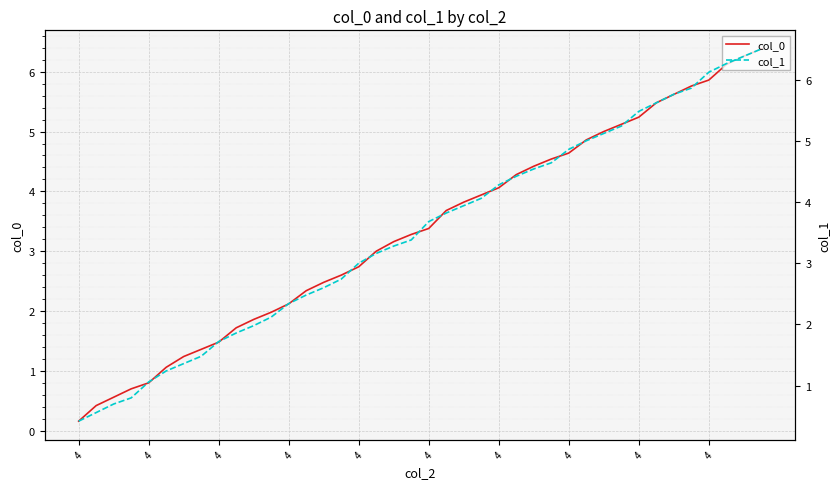

What is the difference between the col_0 values at 14 and 16?

0.3